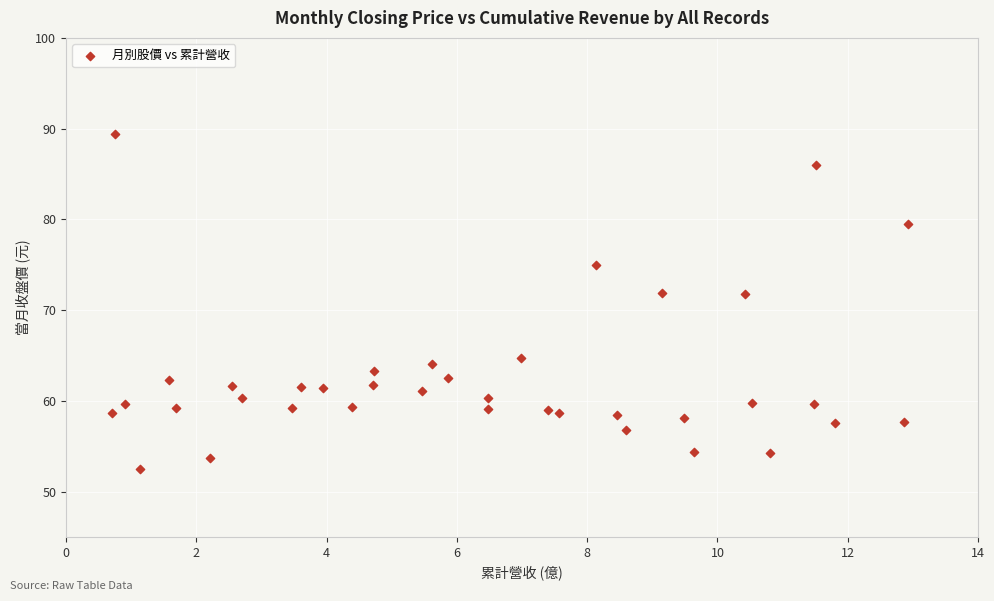

What is the range of X values (max minus min)?

12.2